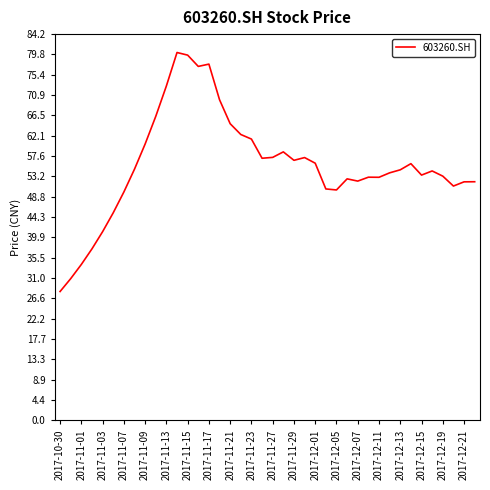

How many series are shown in this chart?

1